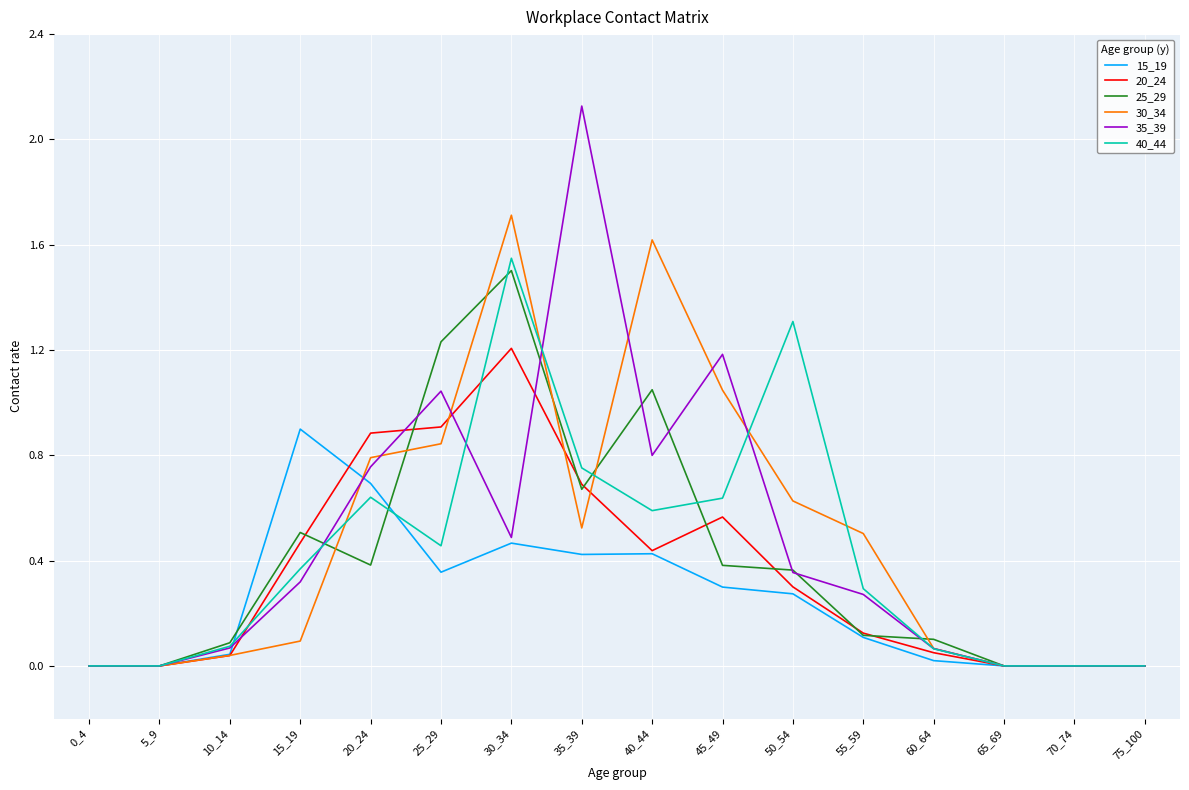

How many lines are shown in the chart?

6